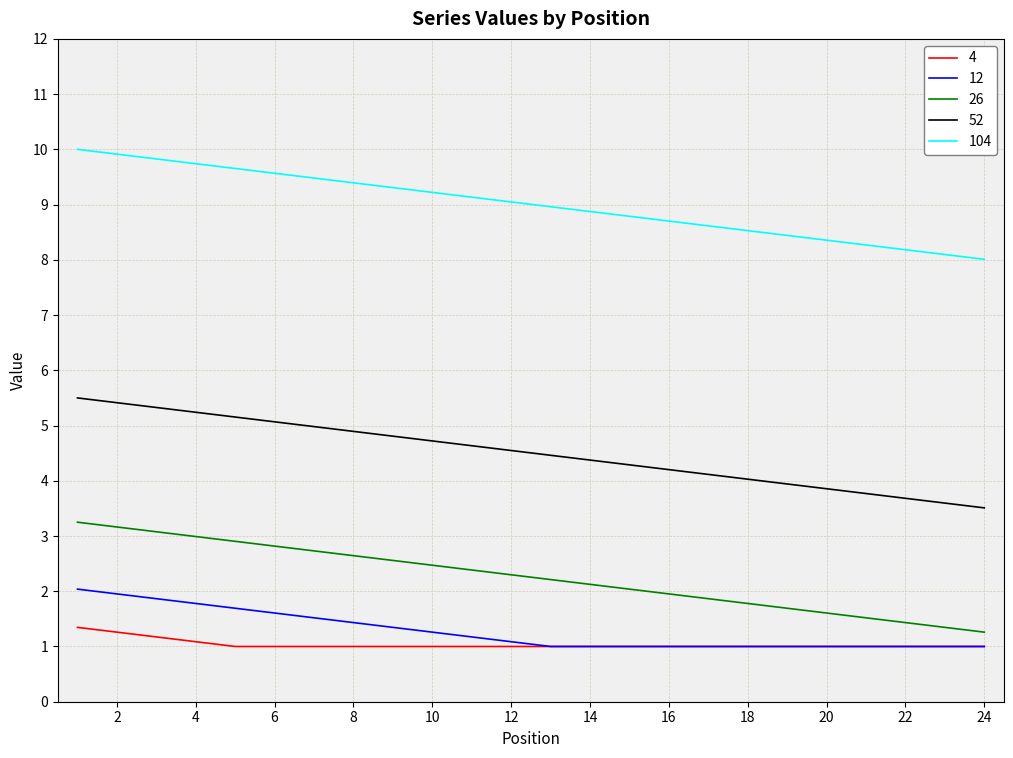

Which series has the largest total across all categories?

104